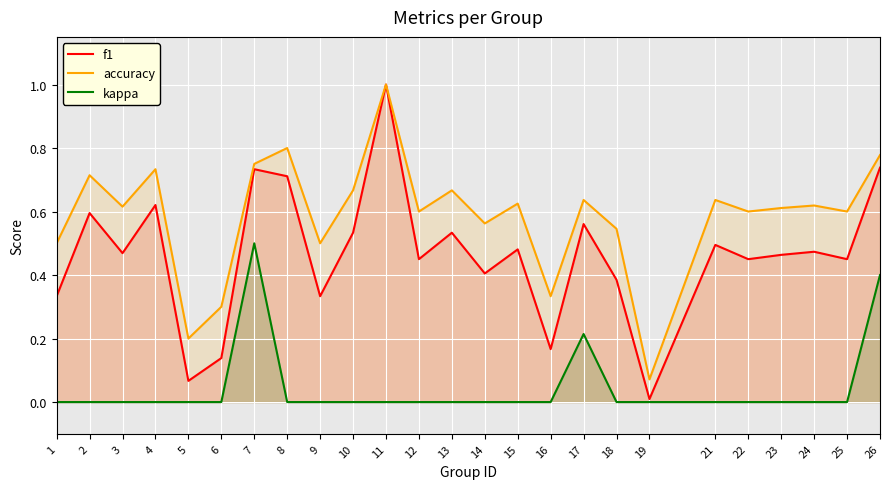

At which label is f1 closest to 0?

19